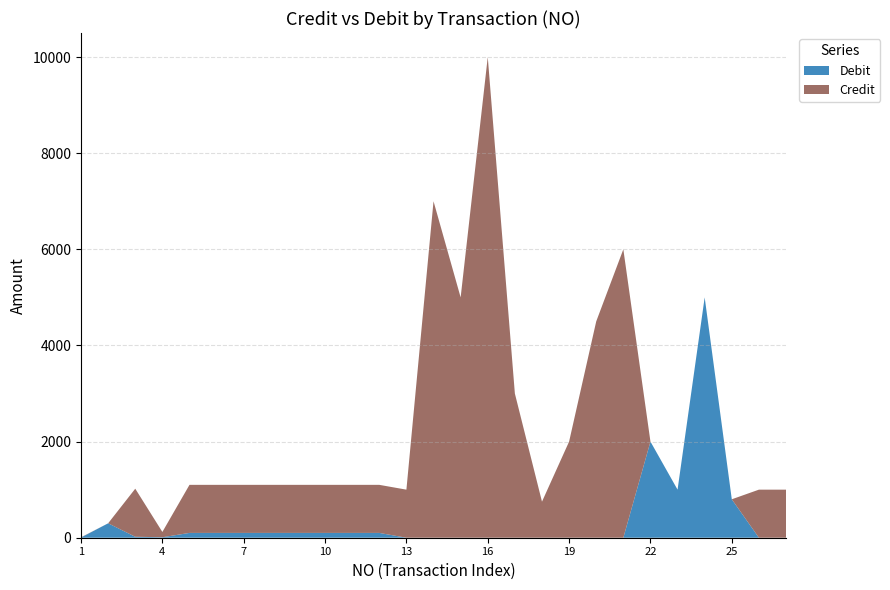

Reading left to right, list all the values displayed in this chart.

Debit: 4	300	20	10	100	100	100	100	100	100	100	100	0	0	0	0	0	0	0	0	0	2000	1000	5000	800	0	0
Credit: 5	0	1000	110	1000	1000	1000	1000	1000	1000	1000	1000	1000	7000	5000	10000	3000	750	2000	4500	6000	0	0	0	0	1000	1000